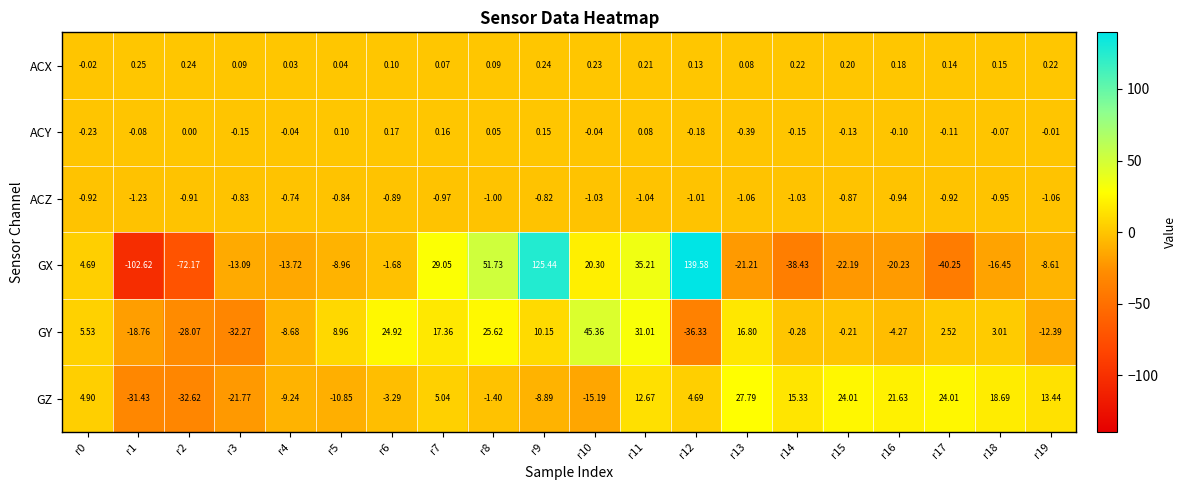

Rank the series by their maximum value, from lowest to highest.

ACZ, ACY, ACX, GZ, GY, GX